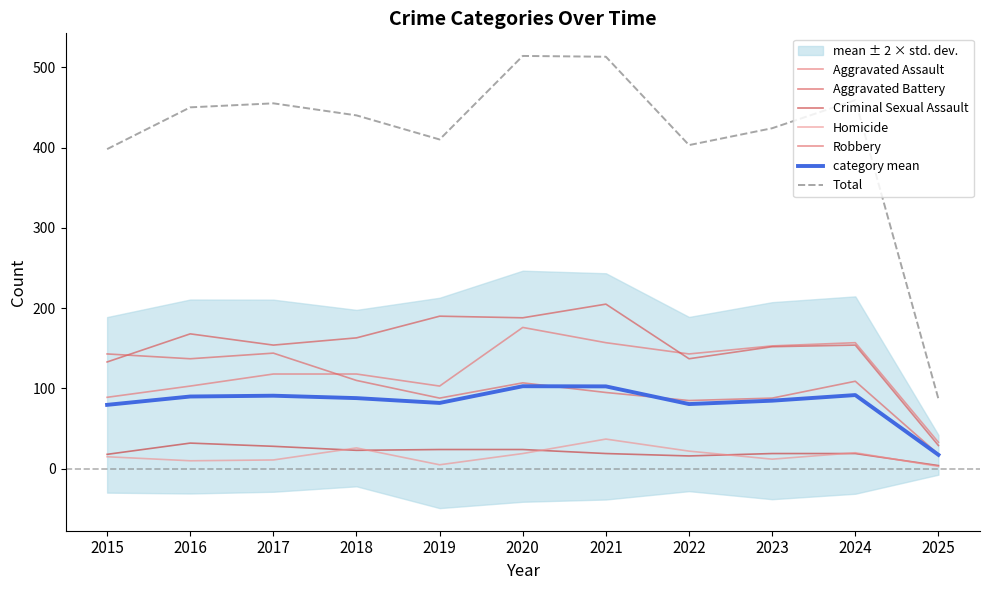

What is the minimum value shown in the chart?

3